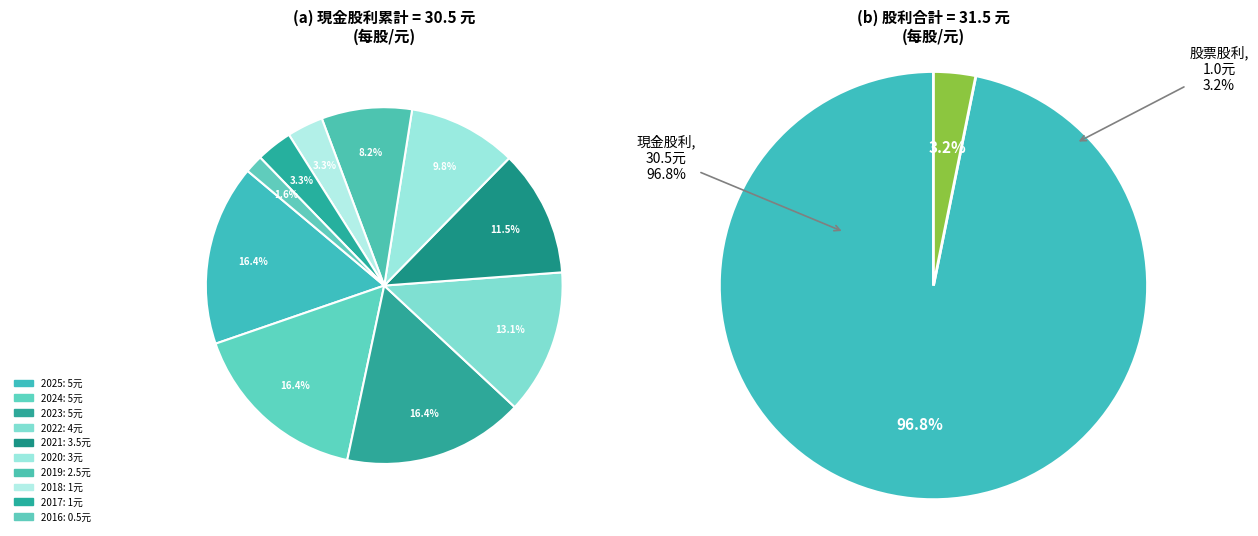

Count the number of slices in the pie.

10